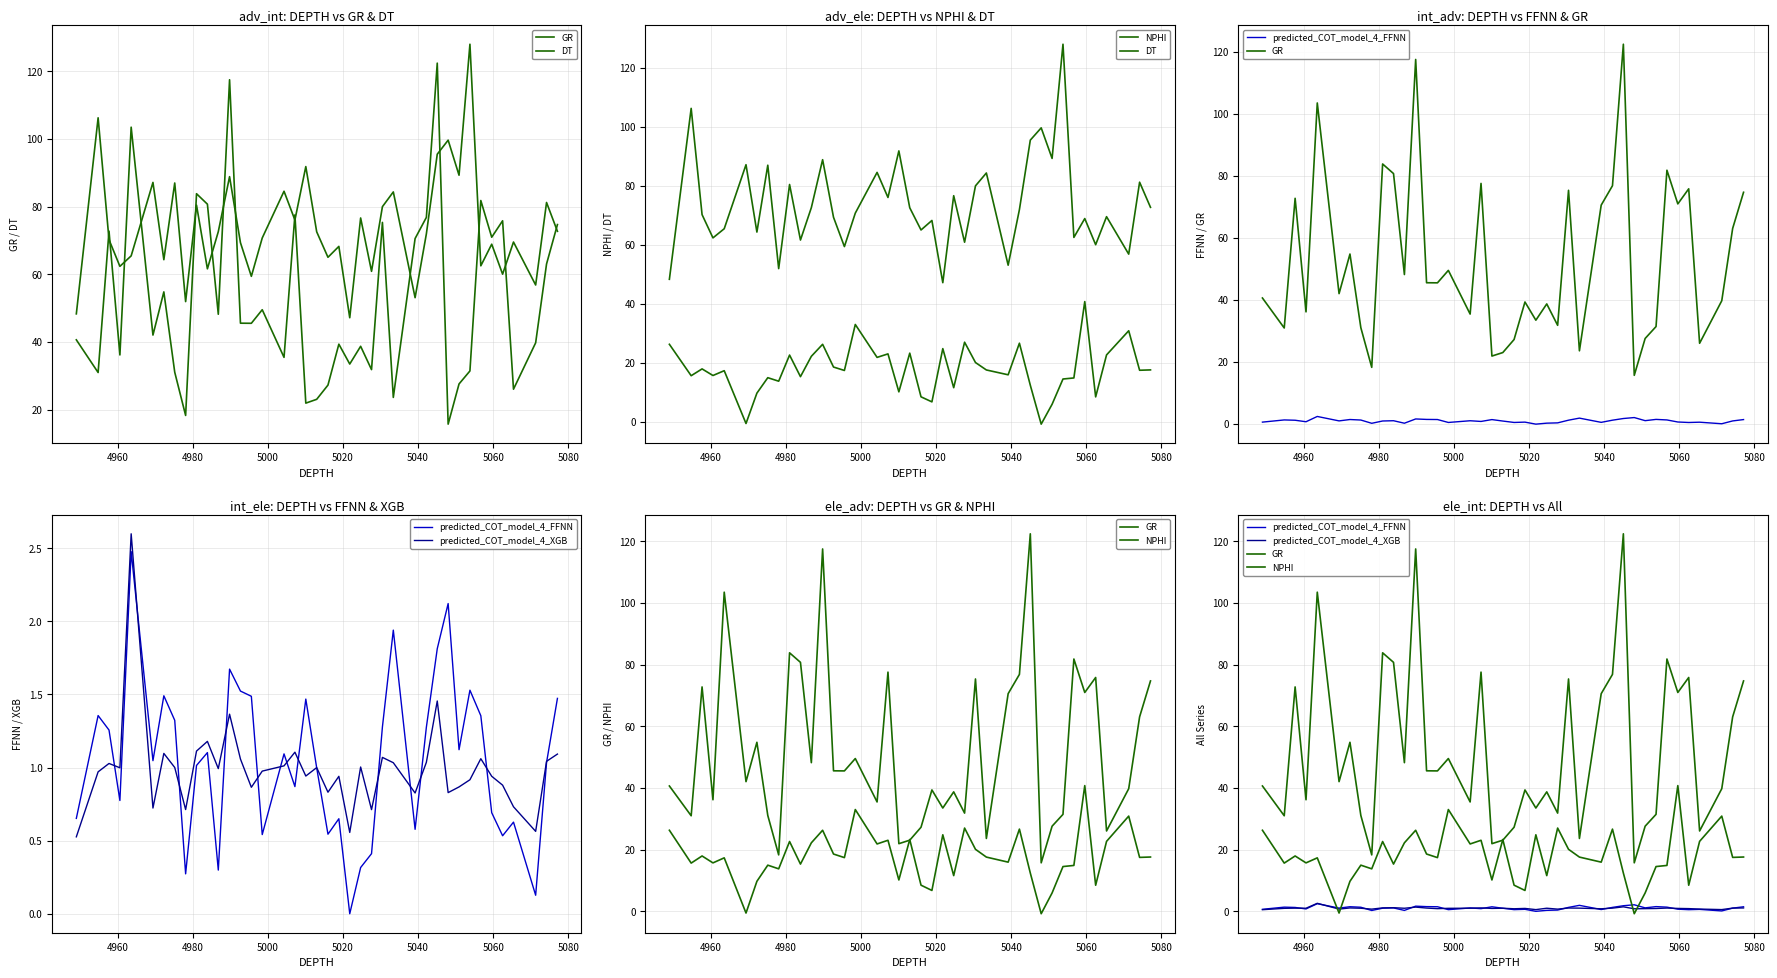

What is the value of the predicted_COT_model_4_FFNN point at the 10th from the left?

1.0